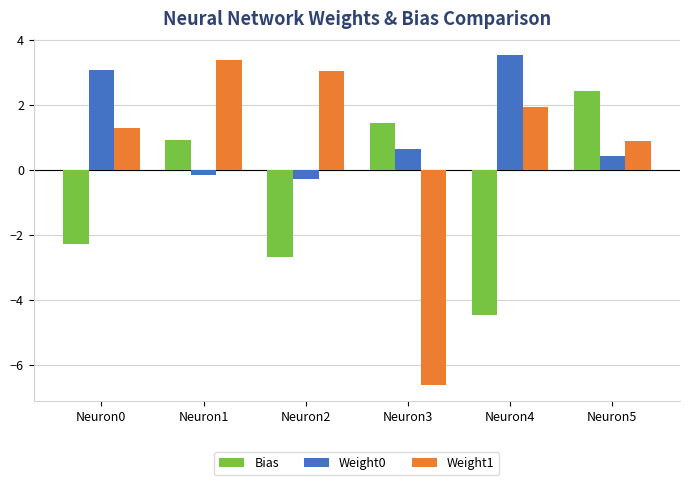

What is the sum of all Weight1 values?

3.9